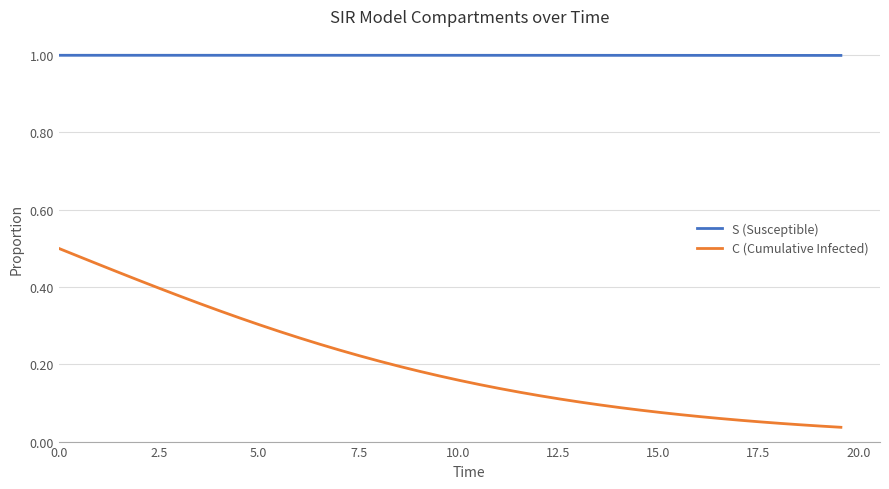

Which series has the largest total across all categories?

S (Susceptible)